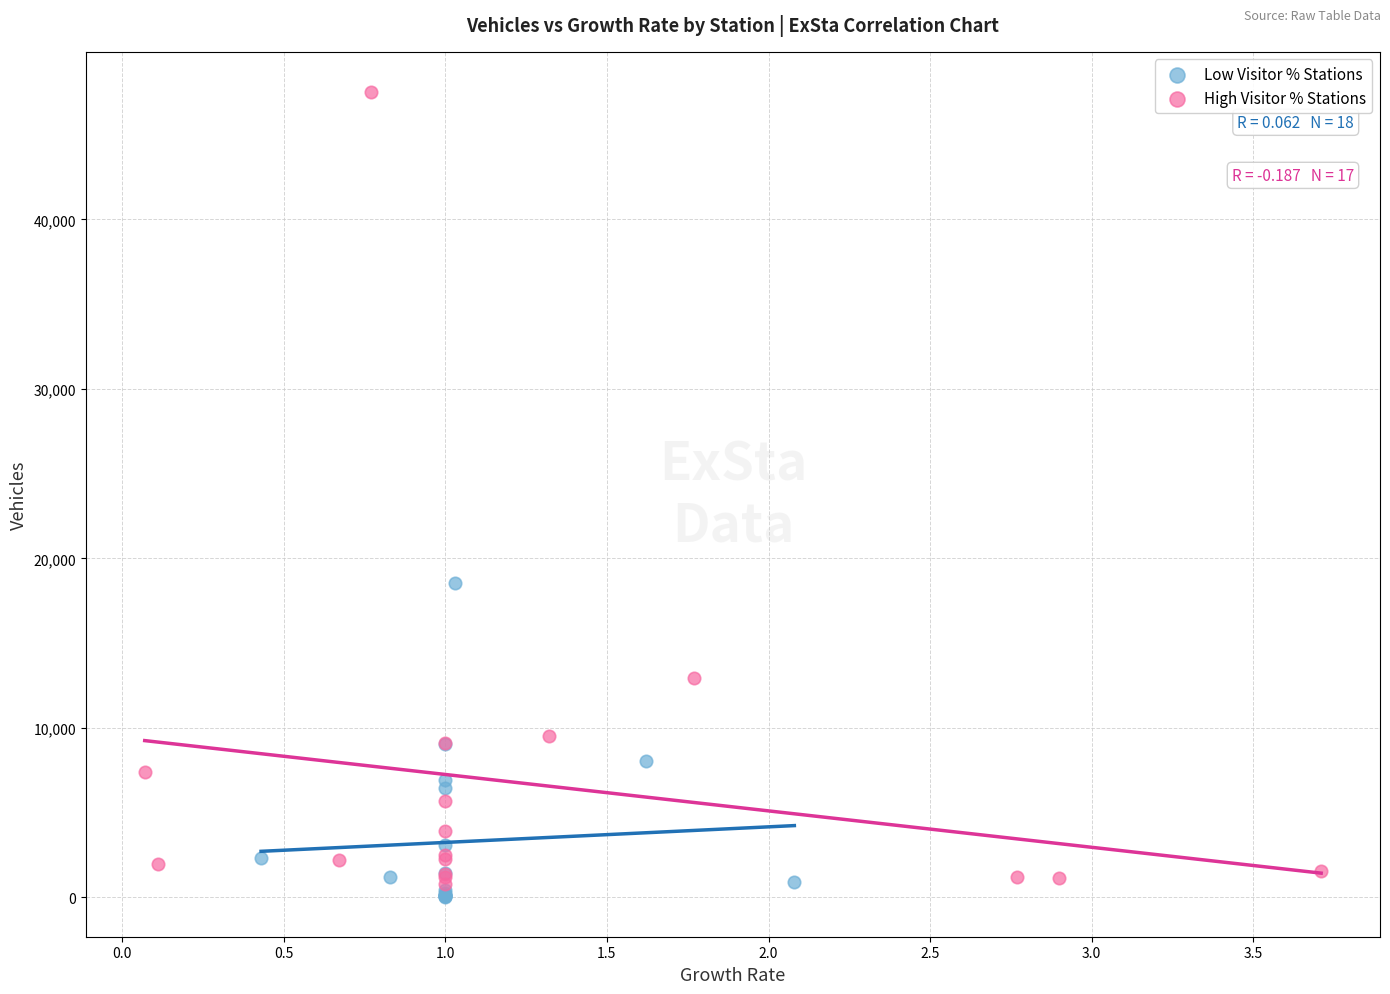

Which series contains the highest Y value?

High Visitor % Stations